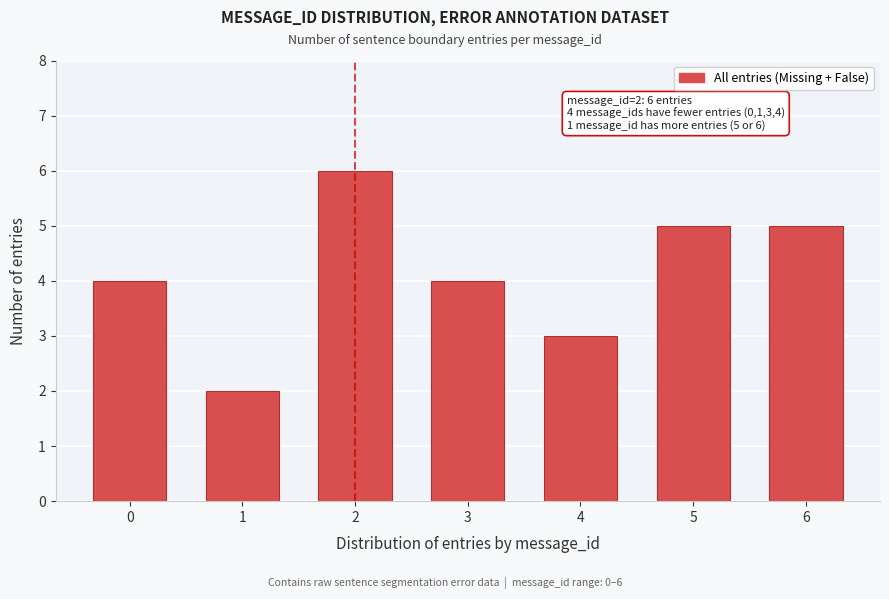

Reading left to right, list all the values displayed in this chart.

0=4	1=2	2=6	3=4	4=3	5=5	6=5